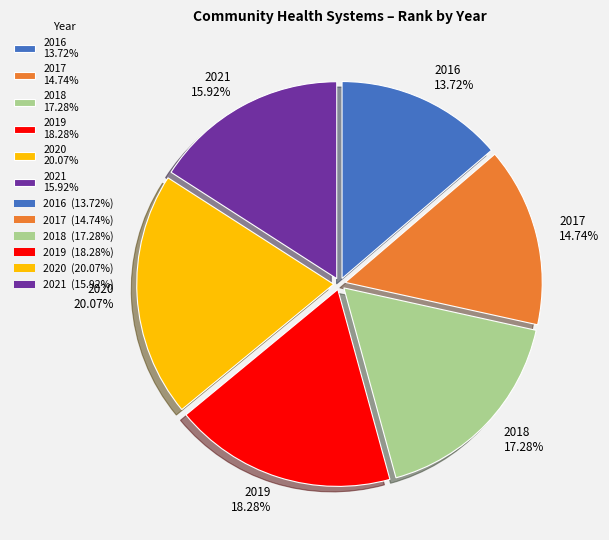

Does any single category account for the majority?

No